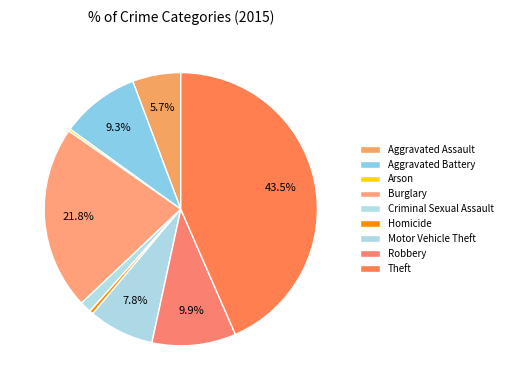

How many slices are in this pie chart?

9